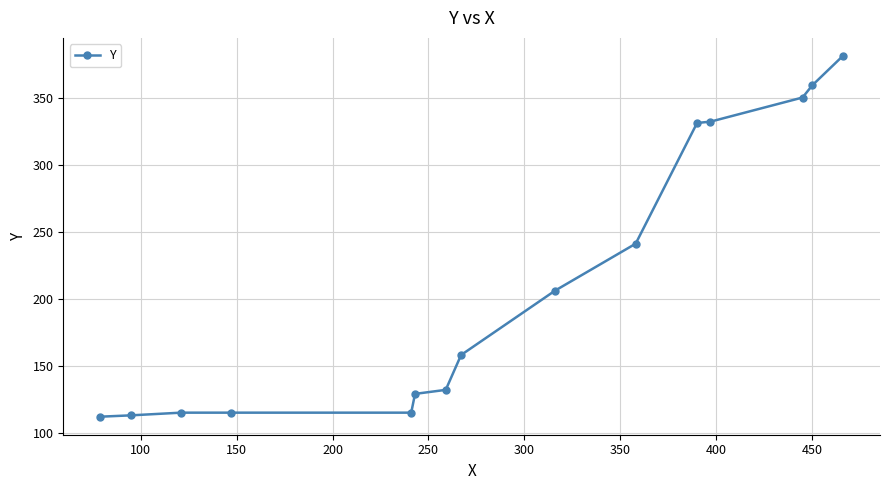

What is the value of the 7th point from the left?

132